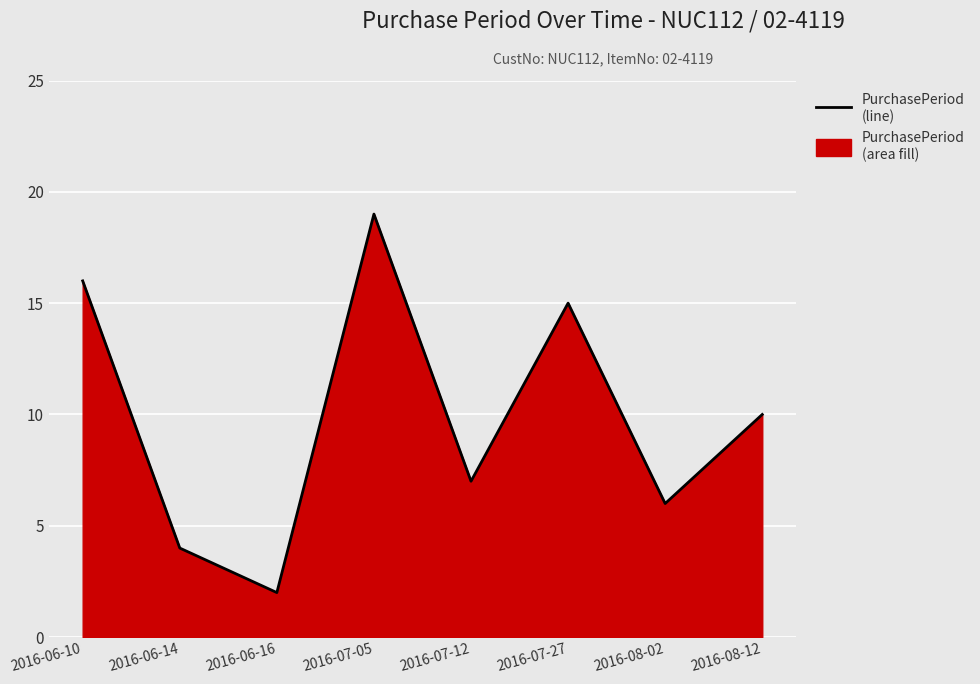

List the labels in order of value, largest first.

2016-07-05, 2016-06-10, 2016-07-27, 2016-08-12, 2016-07-12, 2016-08-02, 2016-06-14, 2016-06-16